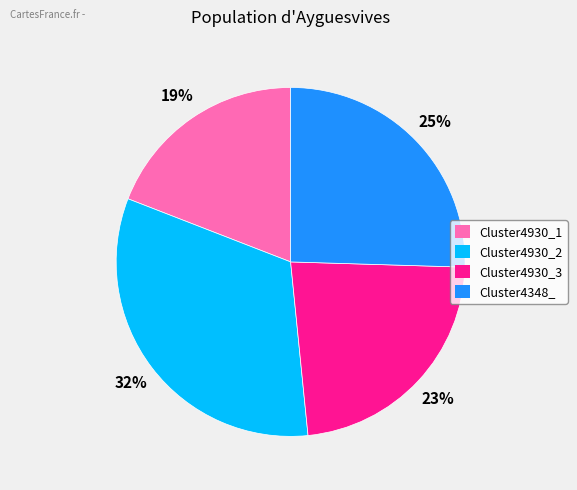

Do Cluster4930_3 and Cluster4348_ together represent more than half of the pie?

No